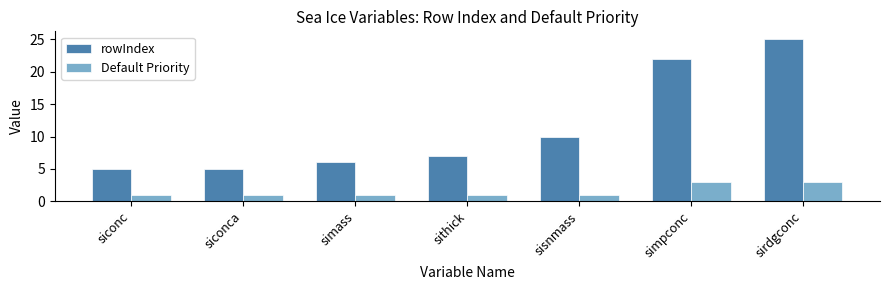

What is the maximum value for rowIndex?

25